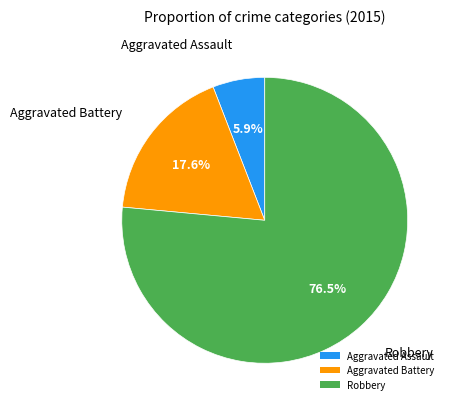

The Aggravated Battery slice represents 18% of the pie. True or false?

True